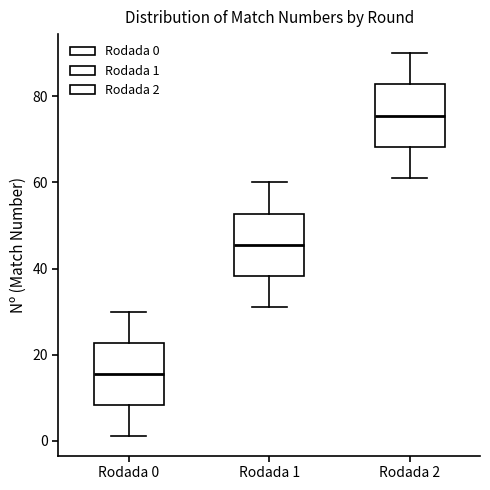

Reading left to right, read every box against the y-axis: the position of its median line, the range the box covers, and the ends of its whiskers. The values are not printed on the chart, so give them approximately, as read against the axis.

Rodada 0: median 16, box 8 to 22, whiskers 2 to 30
Rodada 1: median 46, box 38 to 52, whiskers 32 to 60
Rodada 2: median 76, box 68 to 82, whiskers 62 to 90